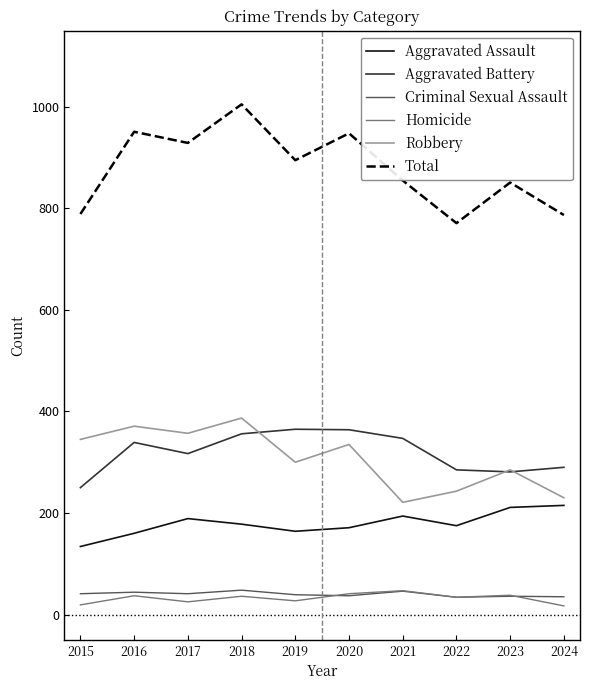

Where does the Aggravated Assault series first go above 178?

2017